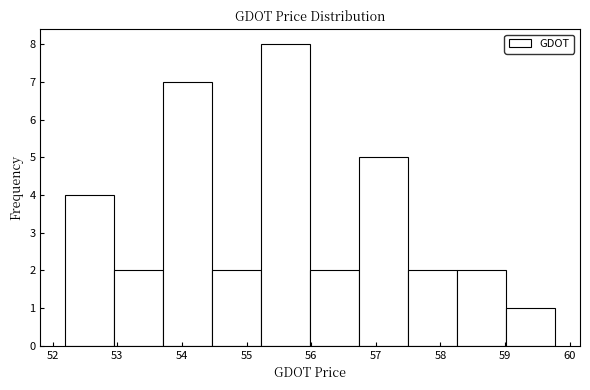

Which range on the x-axis has the tallest bar?

55.2 to 56.0